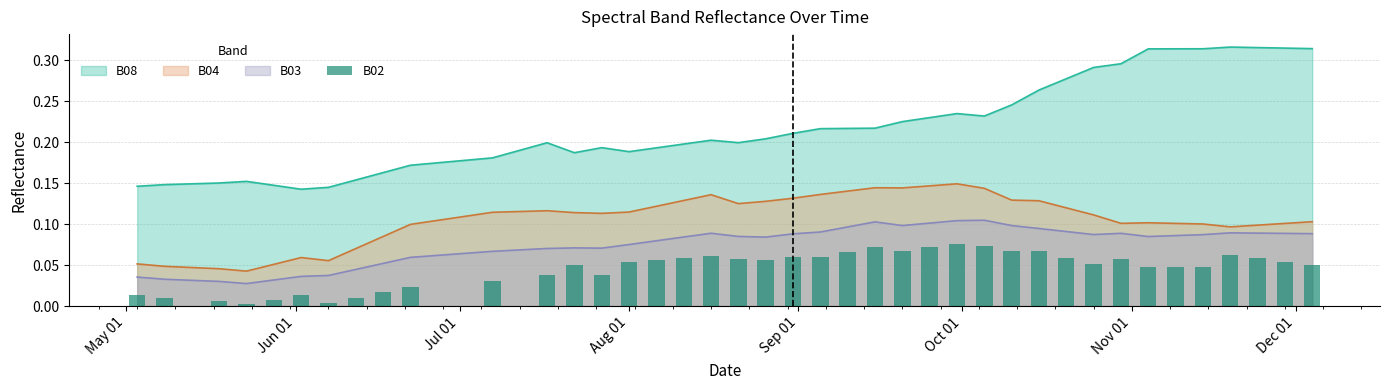

How many bars are there in total?

40